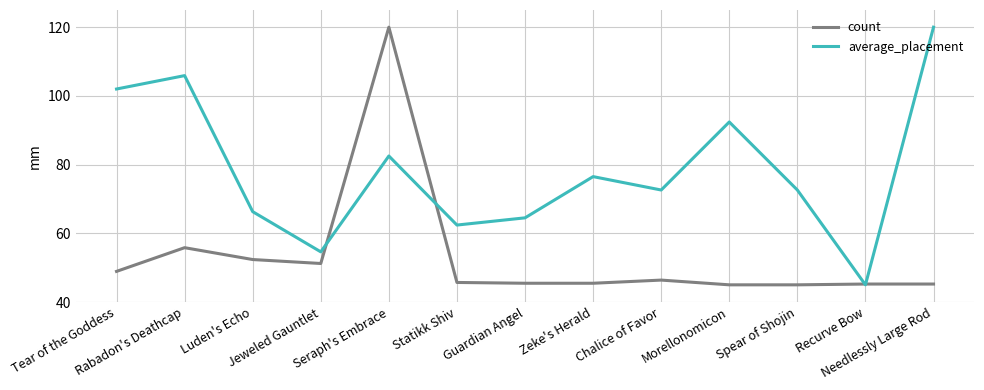

What is the average value of the count series?

53.2